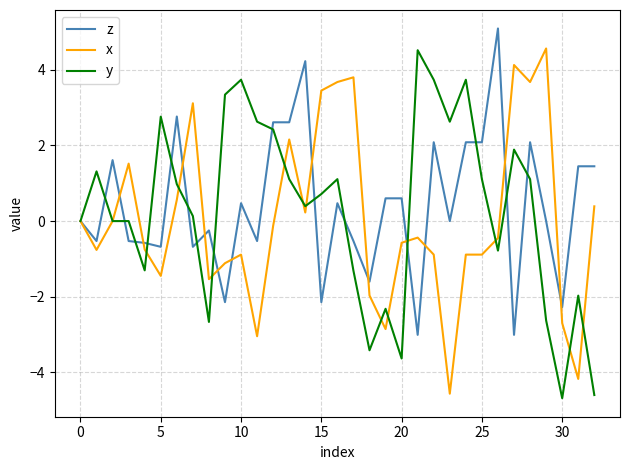

What is the minimum value shown in the chart?

-4.7